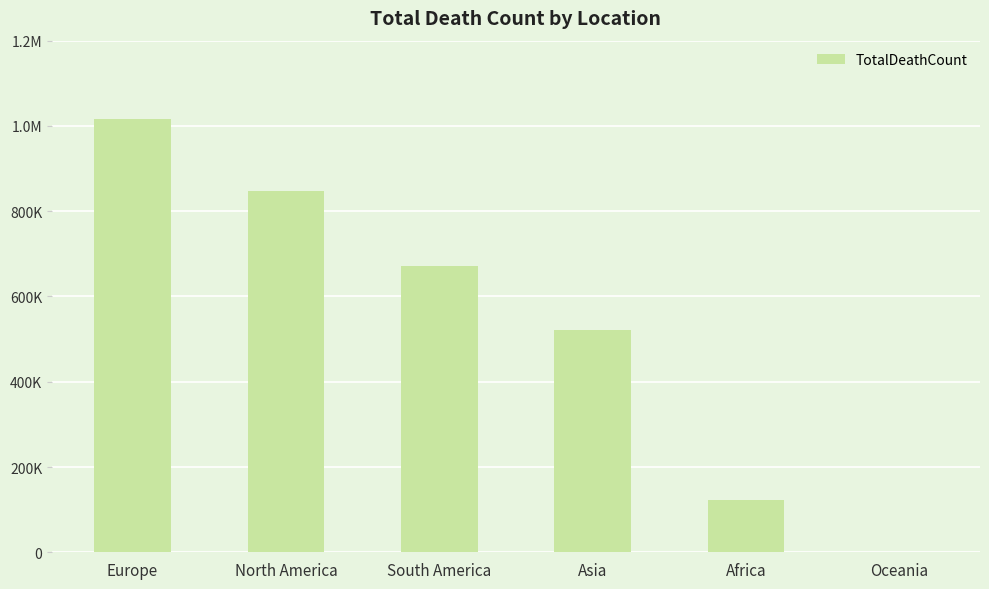

Reading right to left, list all the values displayed in this chart.

Oceania=1046	Africa=121784	Asia=520269	South America=672415	North America=847942	Europe=1016750